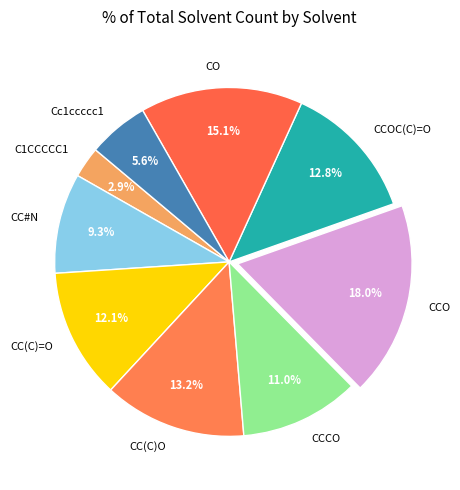

Between CC#N and CO, which is larger?

CO